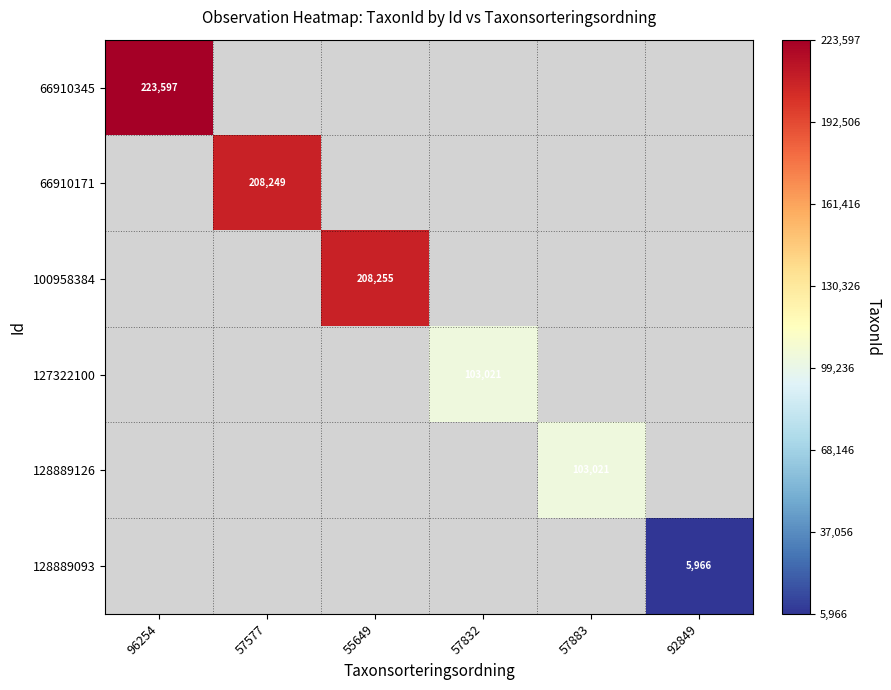

The value of 127322100 at 57832 is 103021. True or false?

True